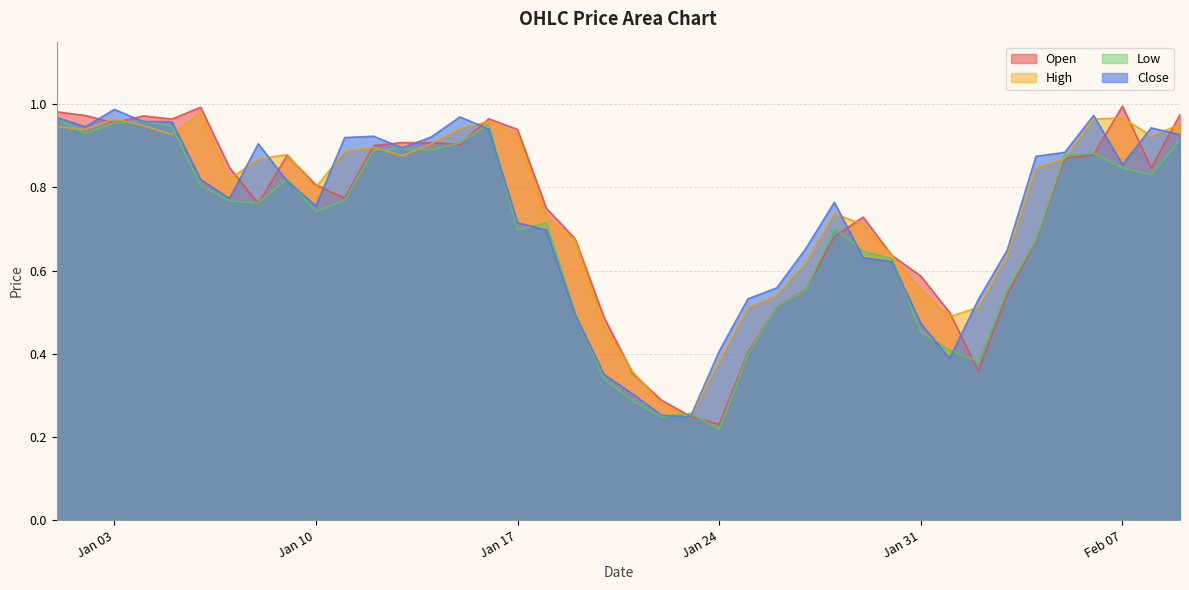

What is the total value across all series at 2023-02-09?

3.8